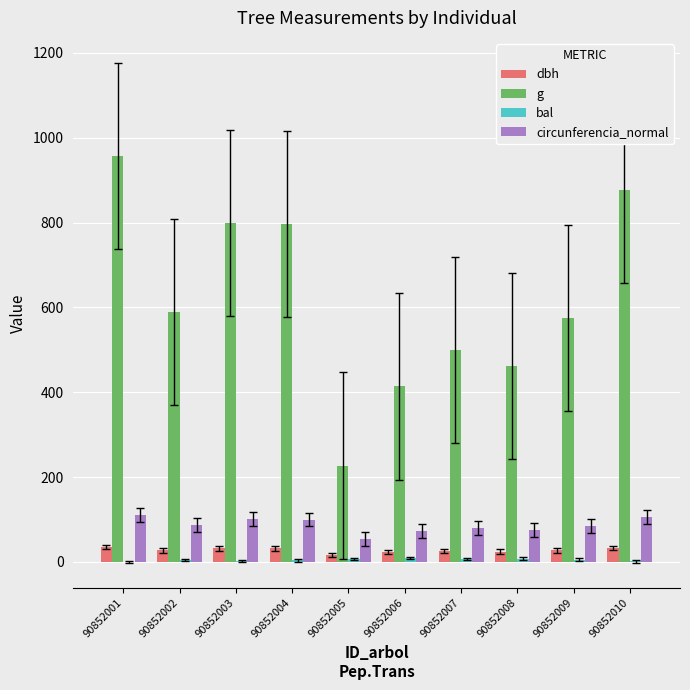

Which series has the largest total across all categories?

g